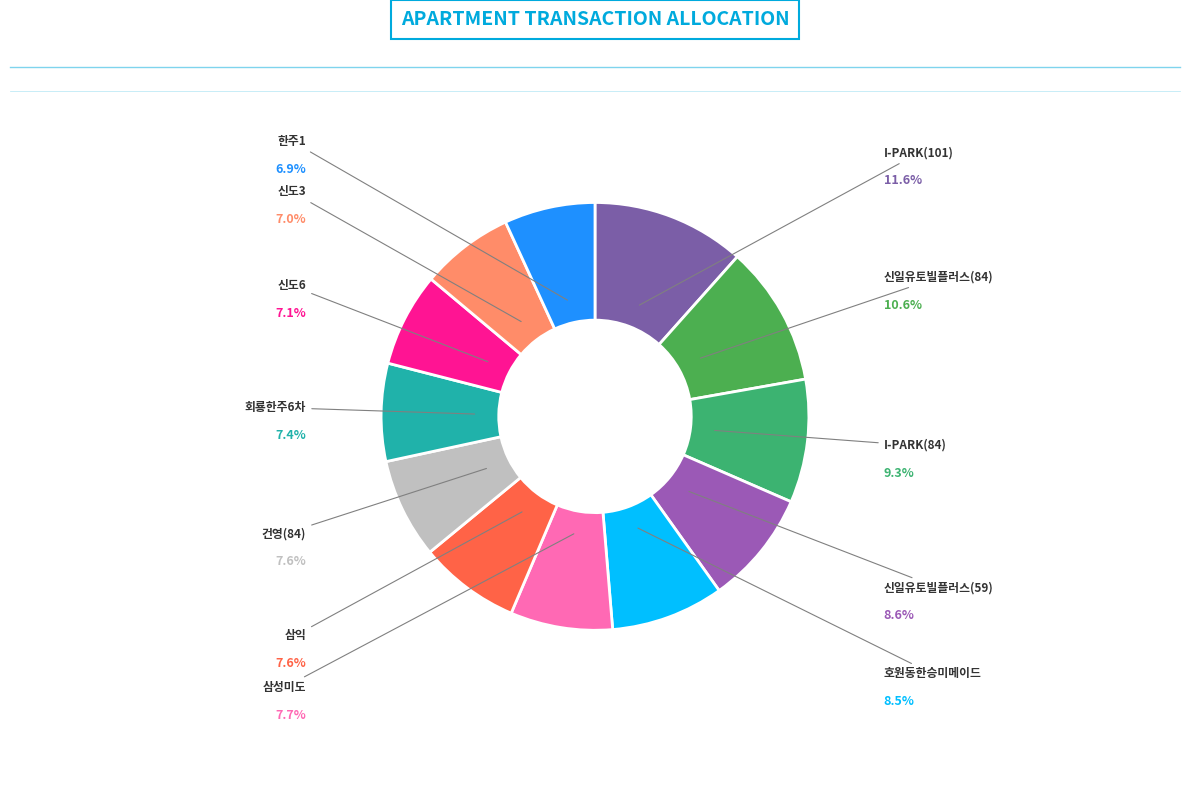

Which slice is the largest?

I-PARK(101)